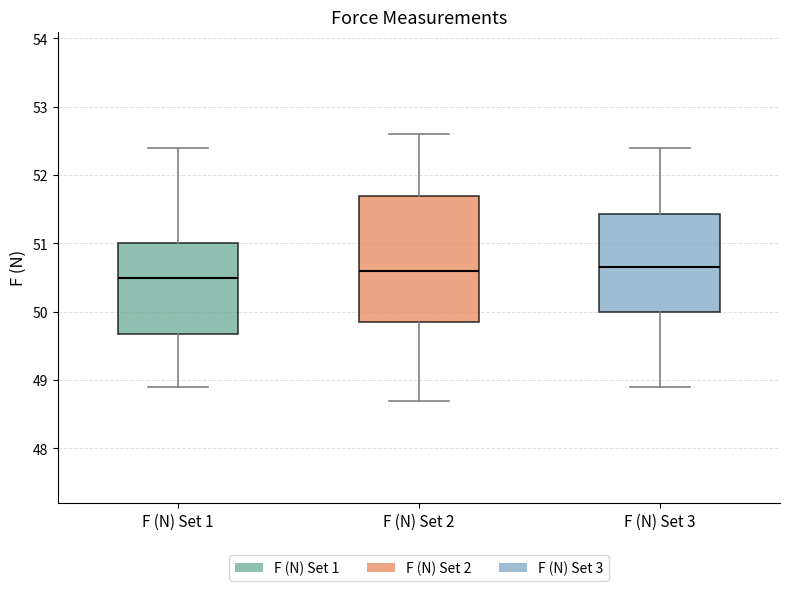

Comparing the boxes themselves (not the whiskers), which one is the tallest?

F (N) Set 2